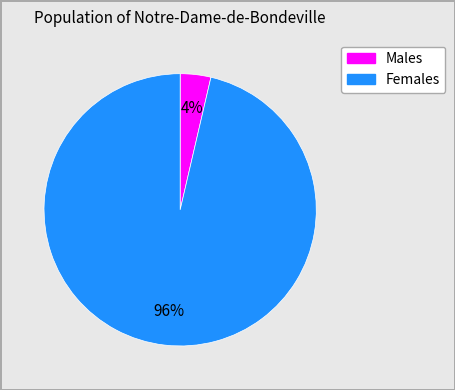

Does any single category account for the majority?

Yes